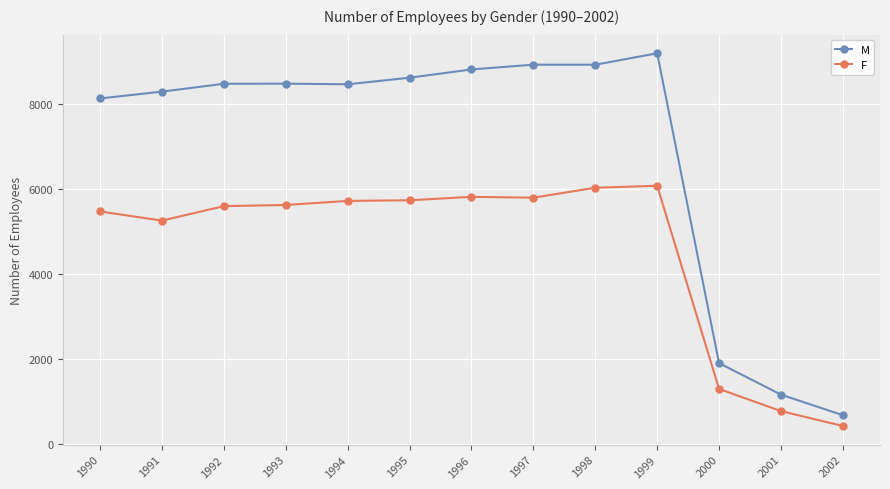

What is the sum of all M values?

90076